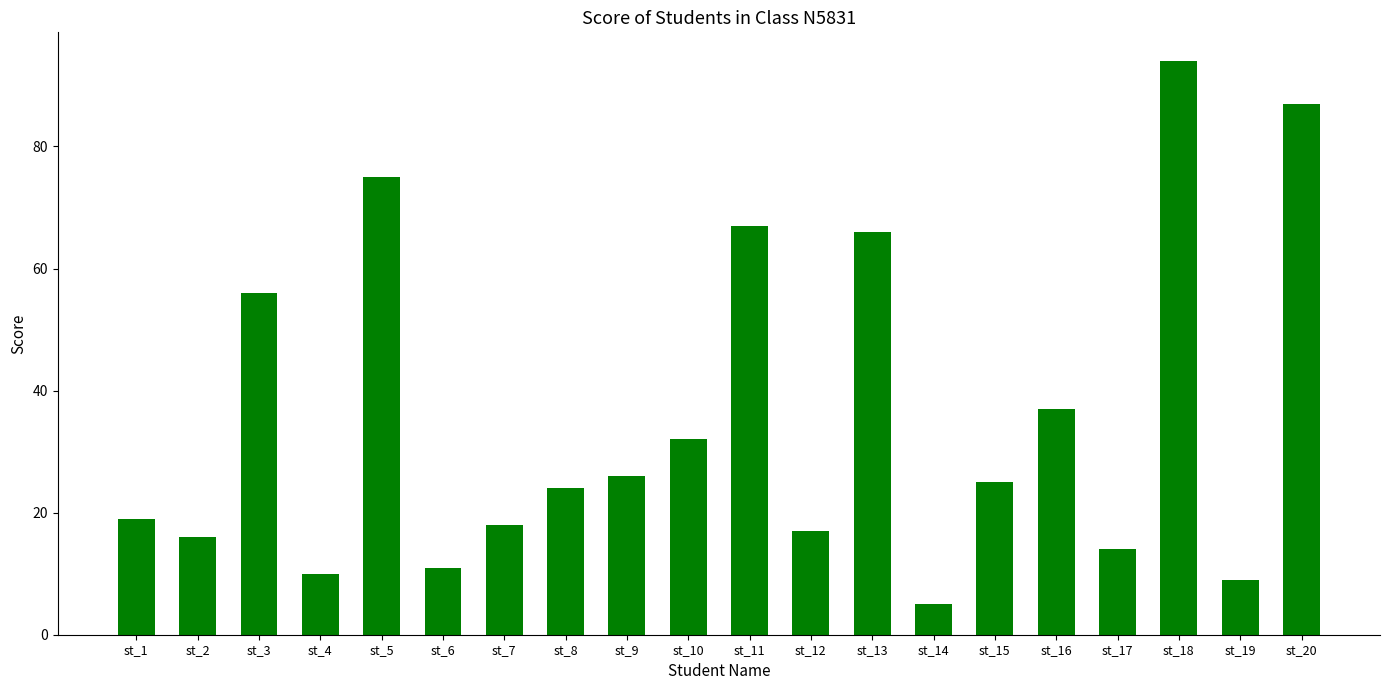

What is the sum of the values at st_15 and st_8?

49